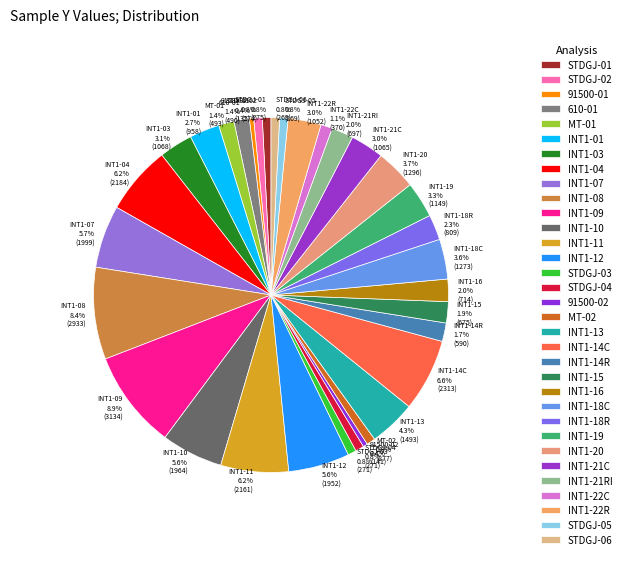

Is there a majority slice in this chart?

No